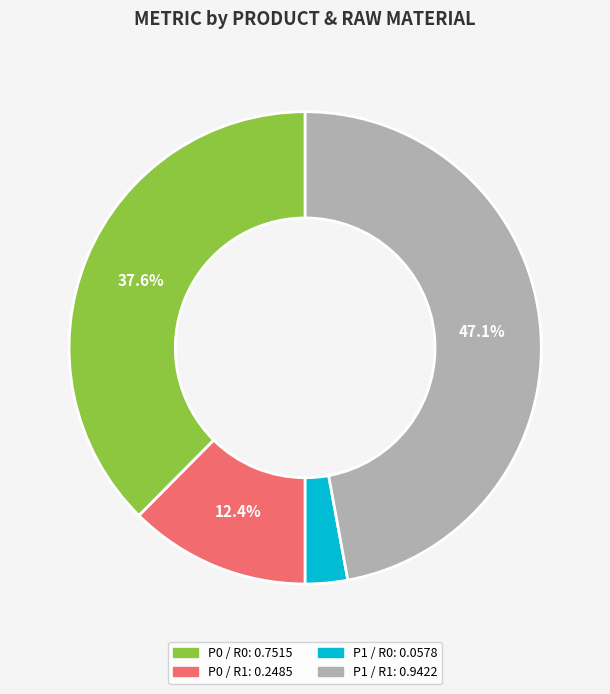

Rank the categories by value from lowest to highest.

P1_R0, P0_R1, P0_R0, P1_R1